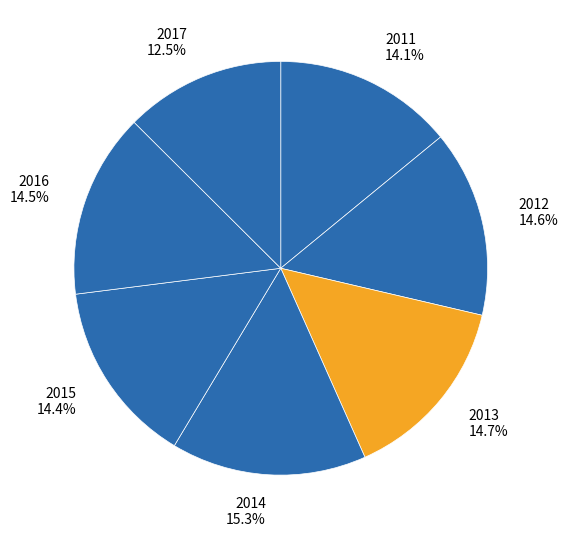

Does any single category account for the majority?

No